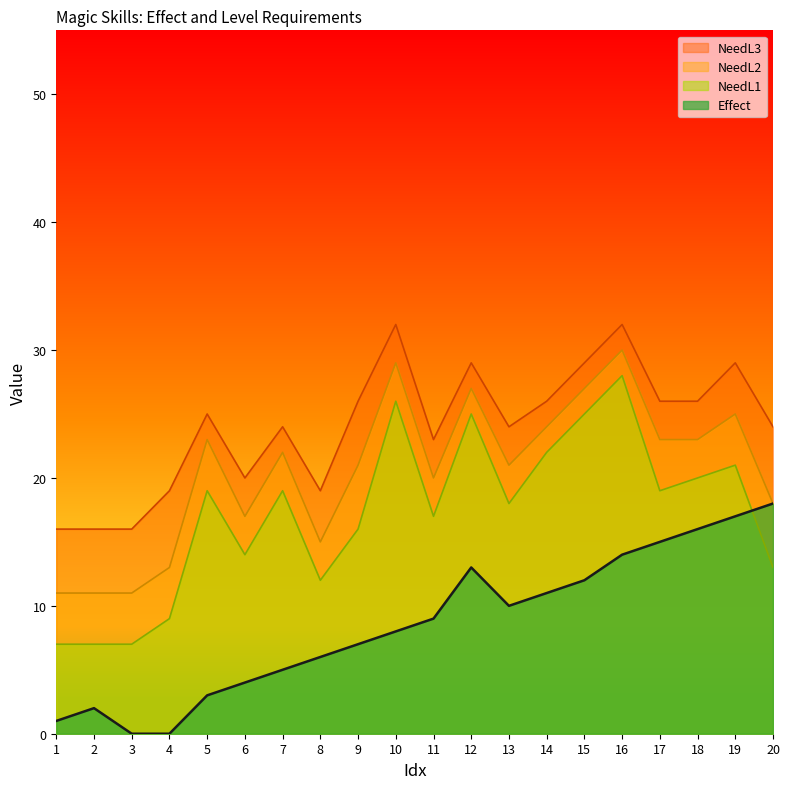

Between 11 and 20, which series saw the biggest shift?

Effect